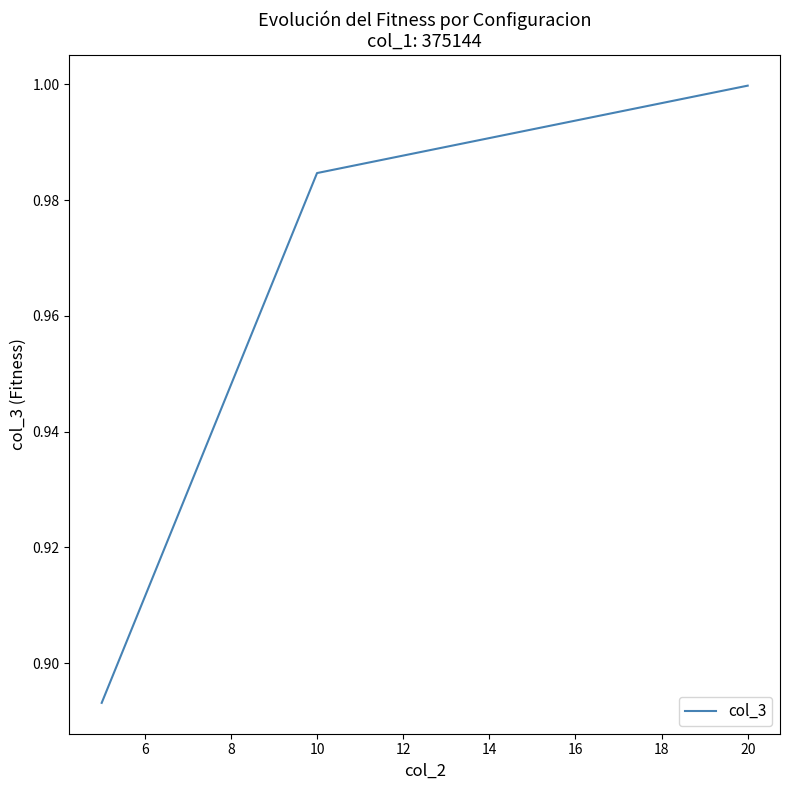

Between 20 and 10, which is larger?

20